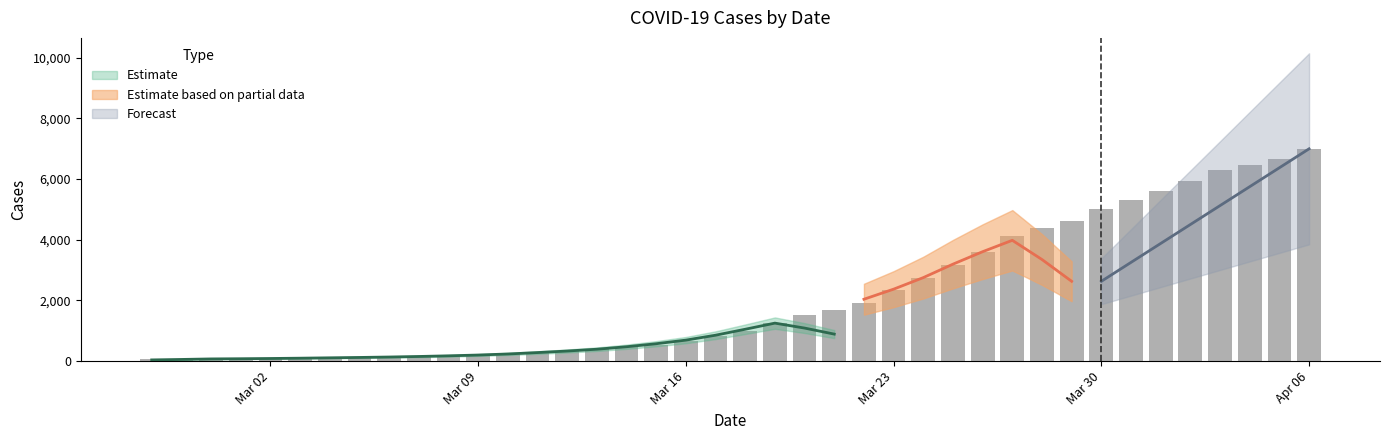

What is the approximate value at Apr 06, to the nearest 100?

7000